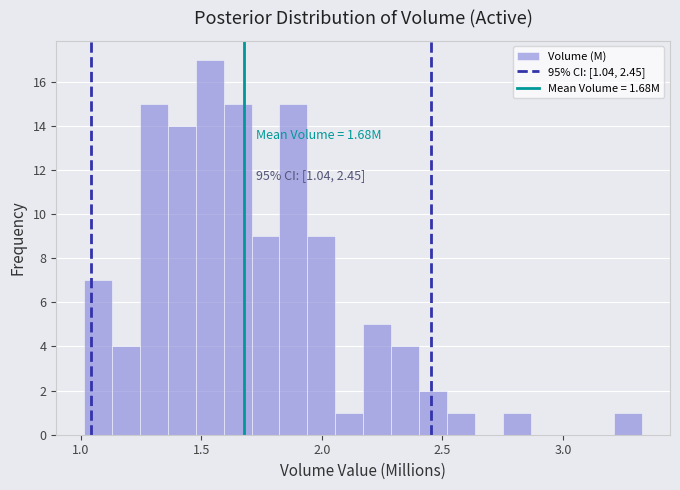

Read against the x-axis, roughly where is the centre of the tallest bar?

1.55